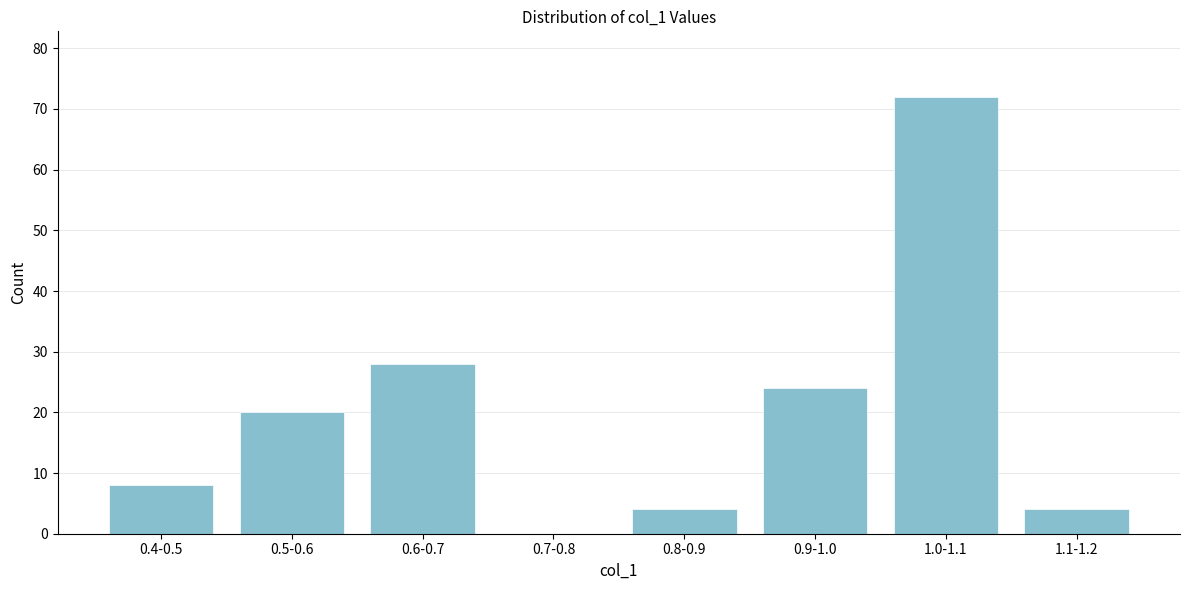

Reading right to left, transcribe all the data shown in this chart.

1.1-1.2=4	1.0-1.1=72	0.9-1.0=24	0.8-0.9=4	0.7-0.8=0	0.6-0.7=28	0.5-0.6=20	0.4-0.5=8